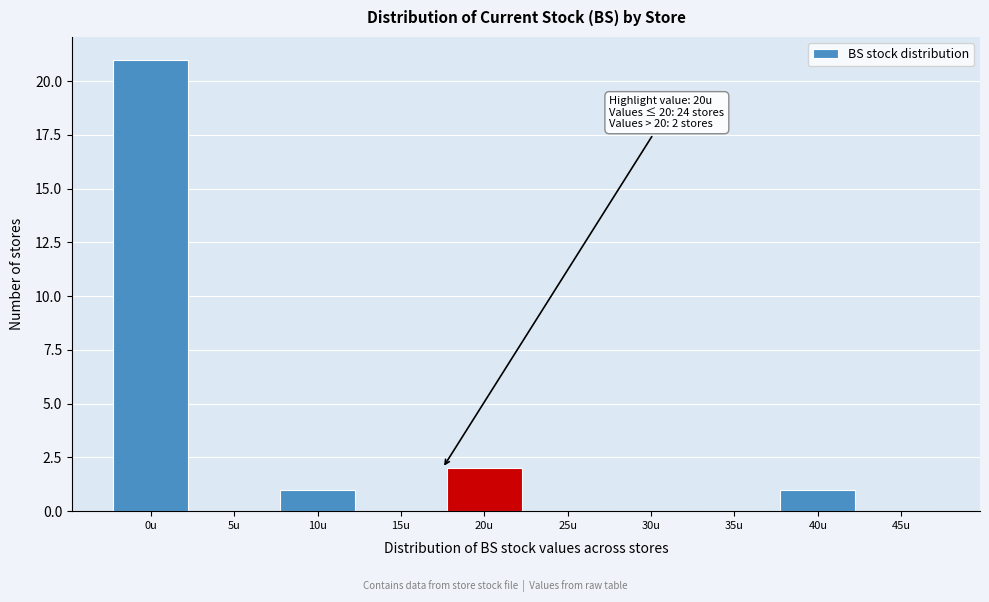

Reading left to right, extract all data points from this chart.

0u=21	5u=0	10u=1	15u=0	20u=2	25u=0	30u=0	35u=0	40u=1	45u=0